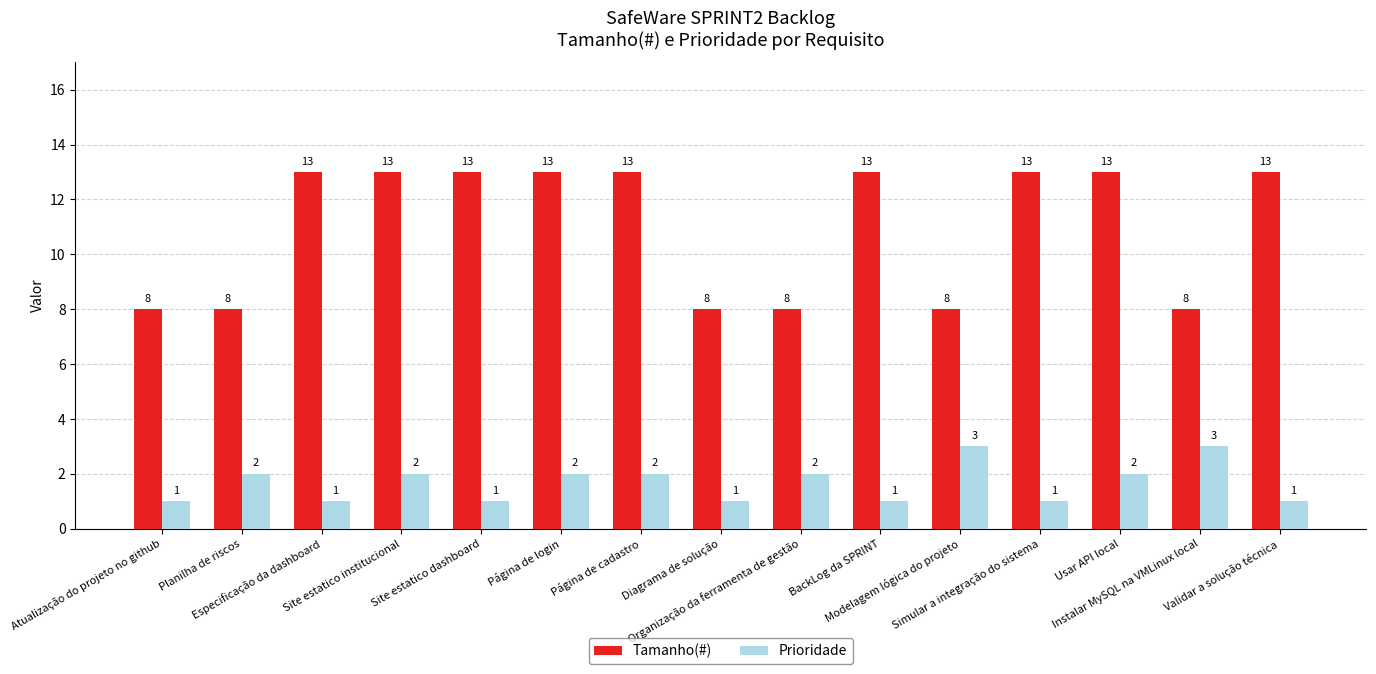

Is it true that Tamanho(#) equals 13 at Página de cadastro?

True